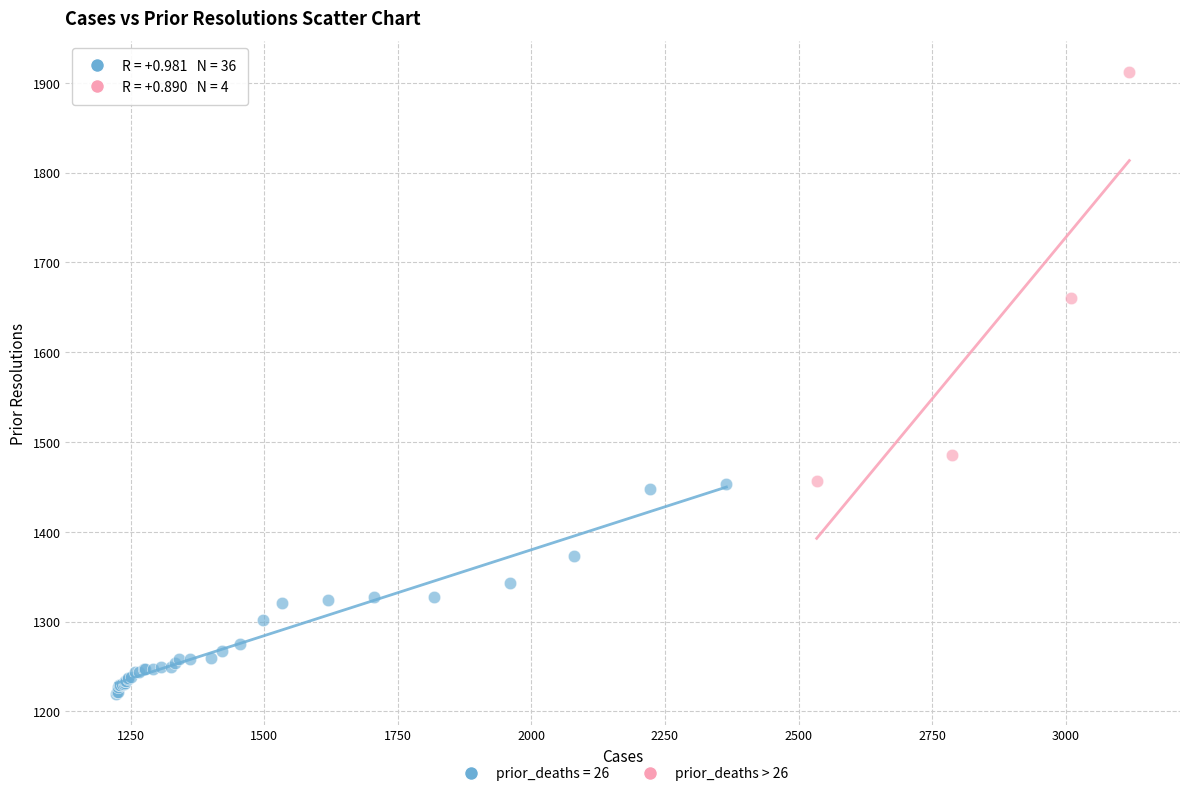

Which series reaches the minimum Y coordinate?

prior_deaths = 26